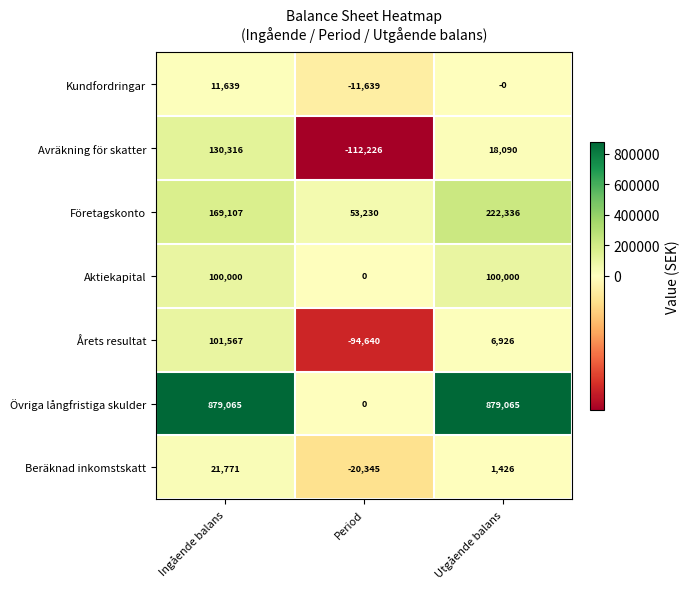

Reading left to right, extract all data points from this chart.

Kundfordringar: Ingående balans=11639	Period=-11639	Utgående balans=0
Avräkning för skatter: Ingående balans=130316	Period=-112226	Utgående balans=18090
Företagskonto: Ingående balans=169107	Period=53230	Utgående balans=222336
Aktiekapital: Ingående balans=100000	Period=0	Utgående balans=100000
Årets resultat: Ingående balans=101567	Period=-94640	Utgående balans=6926
Övriga långfristiga skulder: Ingående balans=879065	Period=0	Utgående balans=879065
Beräknad inkomstskatt: Ingående balans=21771	Period=-20345	Utgående balans=1426